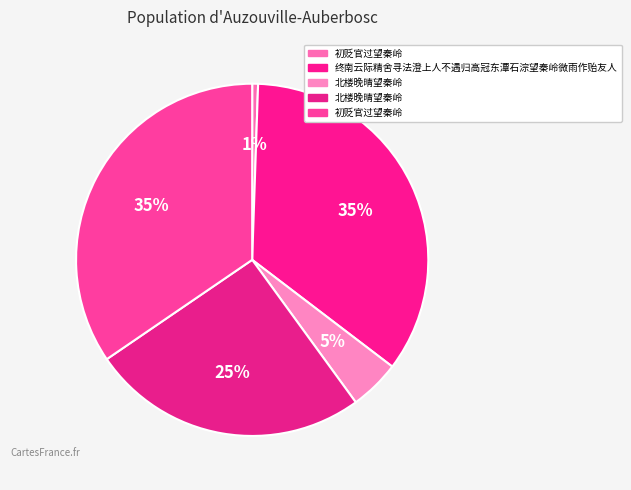

How many slices are in this pie chart?

5